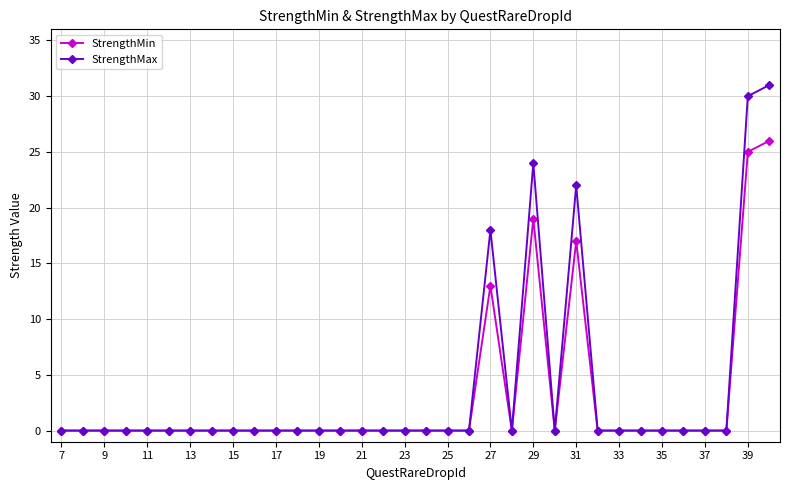

What are all the series names shown in the legend?

StrengthMin, StrengthMax